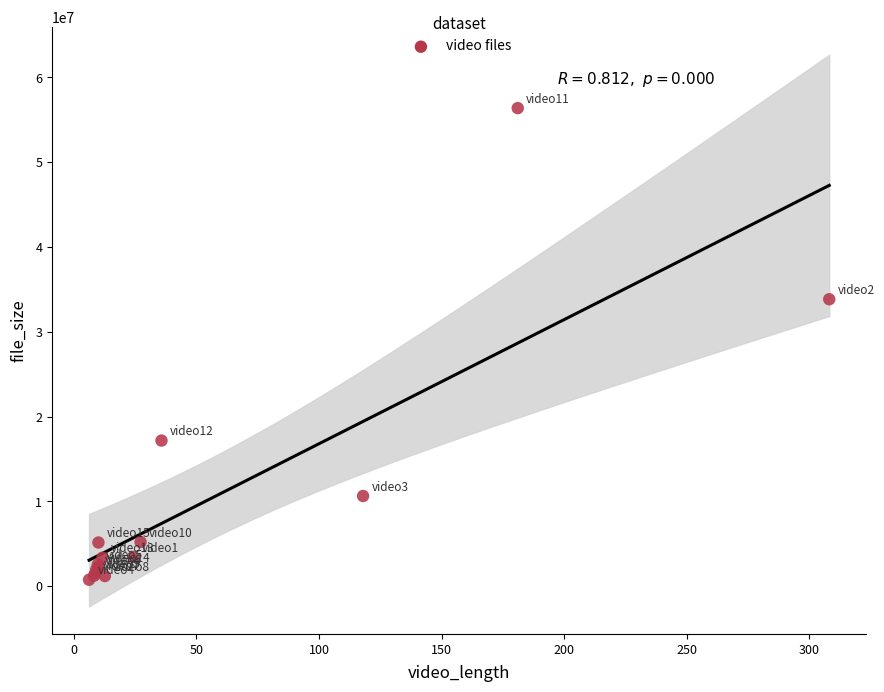

What Y value in the scatter plot is closest to 28574432?

33842372